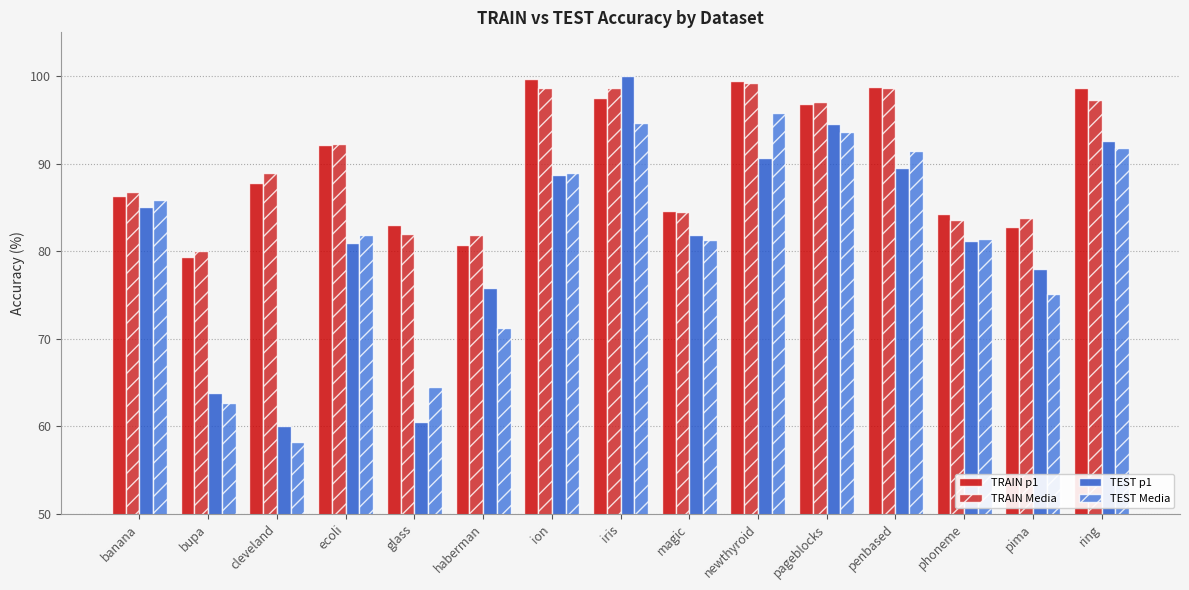

Is it true that TEST Media equals 81.8 at ecoli?

True